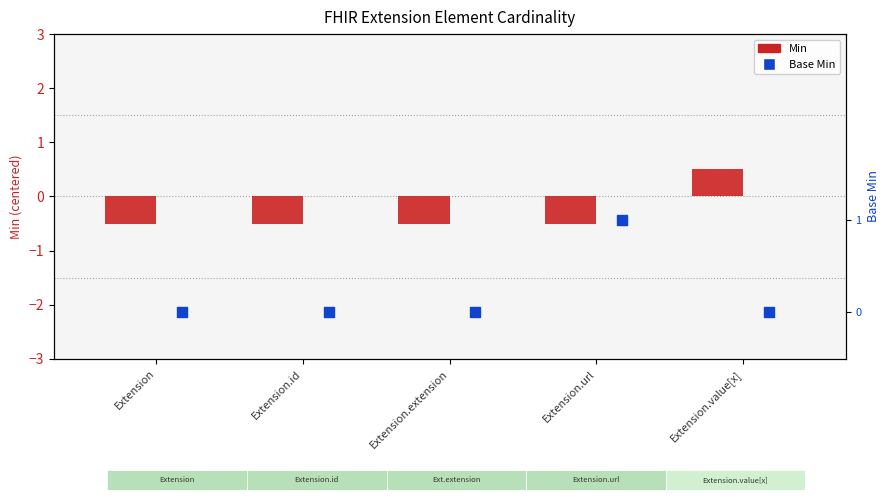

Which series contains the lowest Y value?

Min